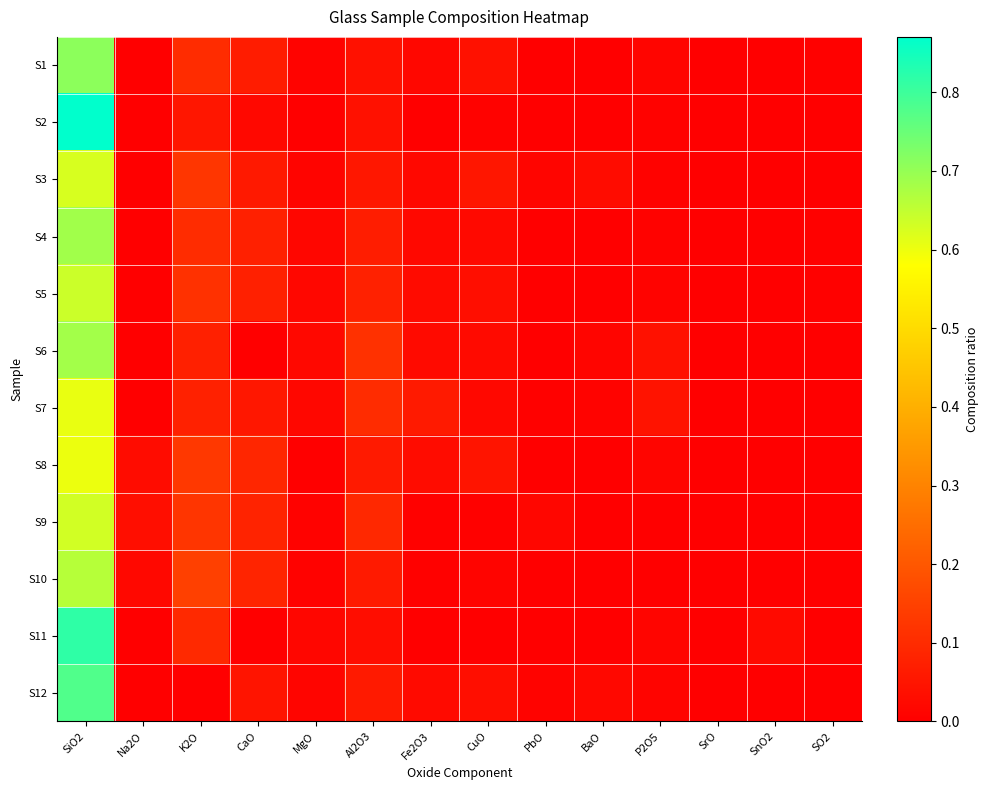

Reading right to left, transcribe all the data shown in this chart.

S1: SO2=0.0	SnO2=0.0	SrO=0.0	P2O5=0.0	BaO=0.0	PbO=0.0	CuO=0.0	Fe2O3=0.0	Al2O3=0.0	MgO=0.0	CaO=0.1	K2O=0.1	Na2O=0.0	SiO2=0.7
S2: SO2=0.0	SnO2=0.0	SrO=0.0	P2O5=0.0	BaO=0.0	PbO=0.0	CuO=0.0	Fe2O3=0.0	Al2O3=0.0	MgO=0.0	CaO=0.0	K2O=0.1	Na2O=0.0	SiO2=0.9
S3: SO2=0.0	SnO2=0.0	SrO=0.0	P2O5=0.0	BaO=0.0	PbO=0.0	CuO=0.1	Fe2O3=0.0	Al2O3=0.1	MgO=0.0	CaO=0.1	K2O=0.1	Na2O=0.0	SiO2=0.6
S4: SO2=0.0	SnO2=0.0	SrO=0.0	P2O5=0.0	BaO=0.0	PbO=0.0	CuO=0.0	Fe2O3=0.0	Al2O3=0.1	MgO=0.0	CaO=0.1	K2O=0.1	Na2O=0.0	SiO2=0.7
S5: SO2=0.0	SnO2=0.0	SrO=0.0	P2O5=0.0	BaO=0.0	PbO=0.0	CuO=0.0	Fe2O3=0.0	Al2O3=0.1	MgO=0.0	CaO=0.1	K2O=0.1	Na2O=0.0	SiO2=0.6
S6: SO2=0.0	SnO2=0.0	SrO=0.0	P2O5=0.0	BaO=0.0	PbO=0.0	CuO=0.0	Fe2O3=0.0	Al2O3=0.1	MgO=0.0	CaO=0.0	K2O=0.1	Na2O=0.0	SiO2=0.7
S7: SO2=0.0	SnO2=0.0	SrO=0.0	P2O5=0.0	BaO=0.0	PbO=0.0	CuO=0.0	Fe2O3=0.1	Al2O3=0.1	MgO=0.0	CaO=0.1	K2O=0.1	Na2O=0.0	SiO2=0.6
S8: SO2=0.0	SnO2=0.0	SrO=0.0	P2O5=0.0	BaO=0.0	PbO=0.0	CuO=0.0	Fe2O3=0.0	Al2O3=0.1	MgO=0.0	CaO=0.1	K2O=0.1	Na2O=0.0	SiO2=0.6
S9: SO2=0.0	SnO2=0.0	SrO=0.0	P2O5=0.0	BaO=0.0	PbO=0.0	CuO=0.0	Fe2O3=0.0	Al2O3=0.1	MgO=0.0	CaO=0.1	K2O=0.1	Na2O=0.0	SiO2=0.6
S10: SO2=0.0	SnO2=0.0	SrO=0.0	P2O5=0.0	BaO=0.0	PbO=0.0	CuO=0.0	Fe2O3=0.0	Al2O3=0.1	MgO=0.0	CaO=0.1	K2O=0.1	Na2O=0.0	SiO2=0.7
S11: SO2=0.0	SnO2=0.0	SrO=0.0	P2O5=0.0	BaO=0.0	PbO=0.0	CuO=0.0	Fe2O3=0.0	Al2O3=0.0	MgO=0.0	CaO=0.0	K2O=0.1	Na2O=0.0	SiO2=0.8
S12: SO2=0.0	SnO2=0.0	SrO=0.0	P2O5=0.0	BaO=0.0	PbO=0.0	CuO=0.0	Fe2O3=0.0	Al2O3=0.1	MgO=0.0	CaO=0.0	K2O=0.0	Na2O=0.0	SiO2=0.8